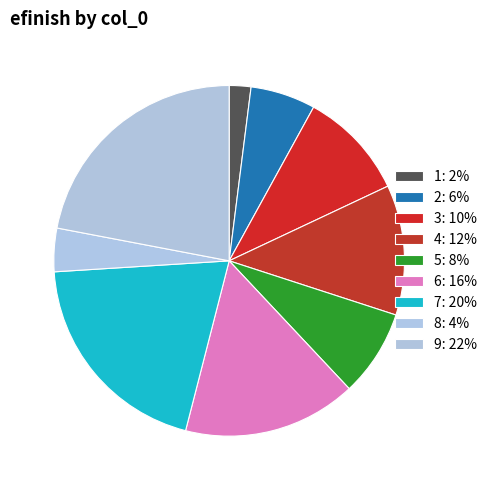

Count the number of slices in the pie.

9